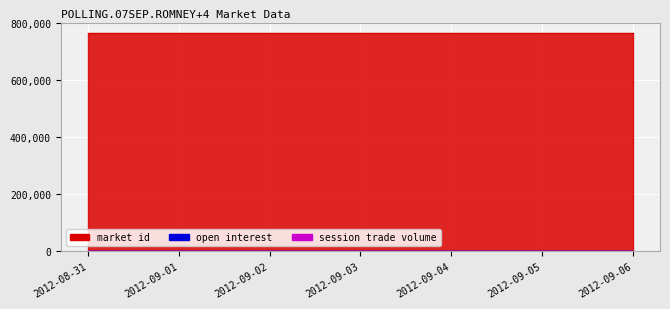

What is the label of the 5th point from the left?

2012-09-04